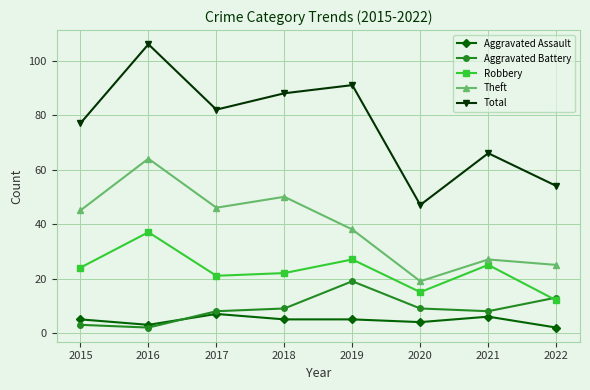

What is the difference between the second highest and minimum values in the Total series?

44